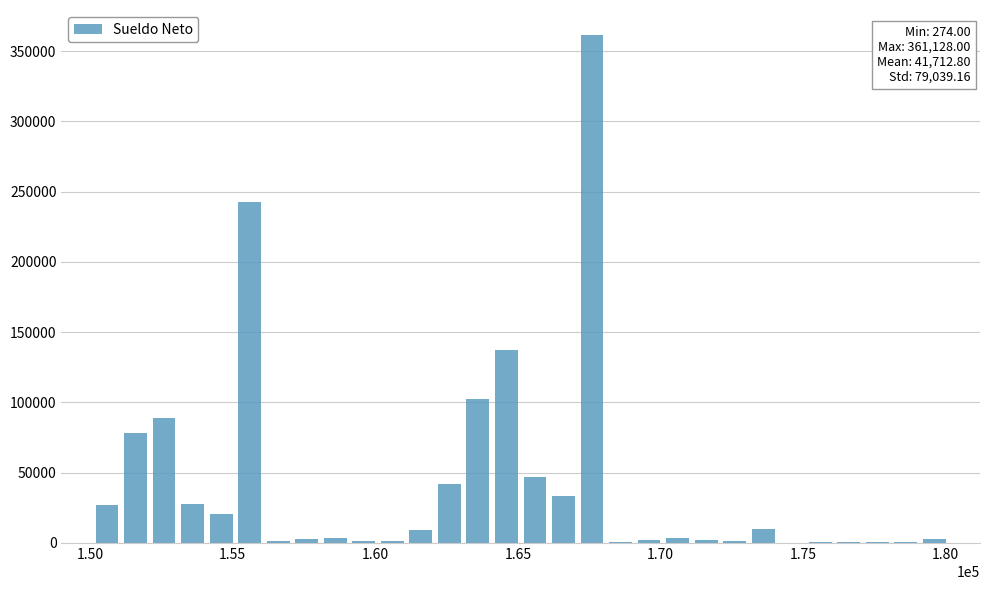

What is the average value?

41713